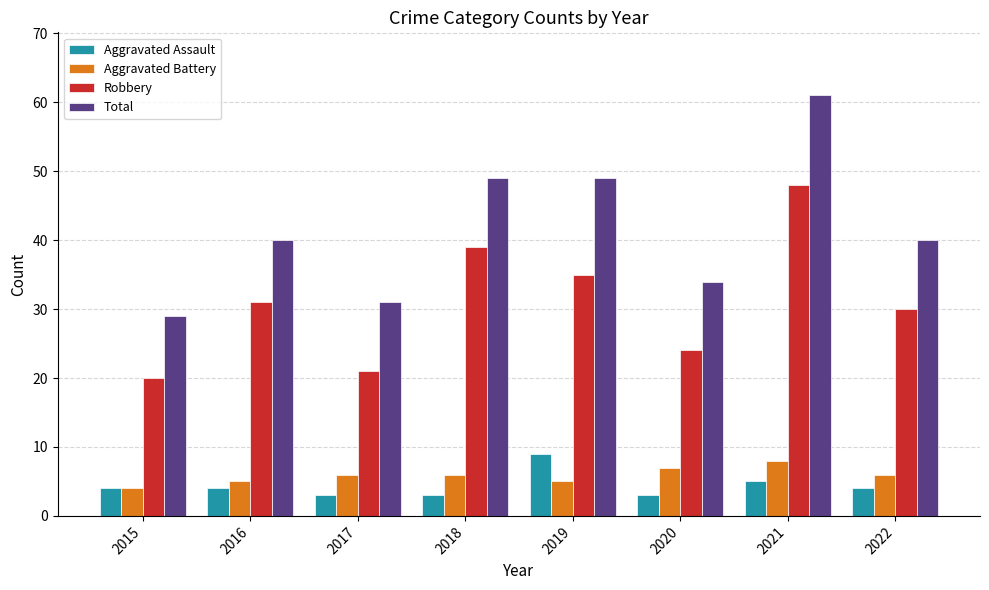

At 2020, list the series in order from smallest to largest.

Aggravated Assault, Aggravated Battery, Robbery, Total